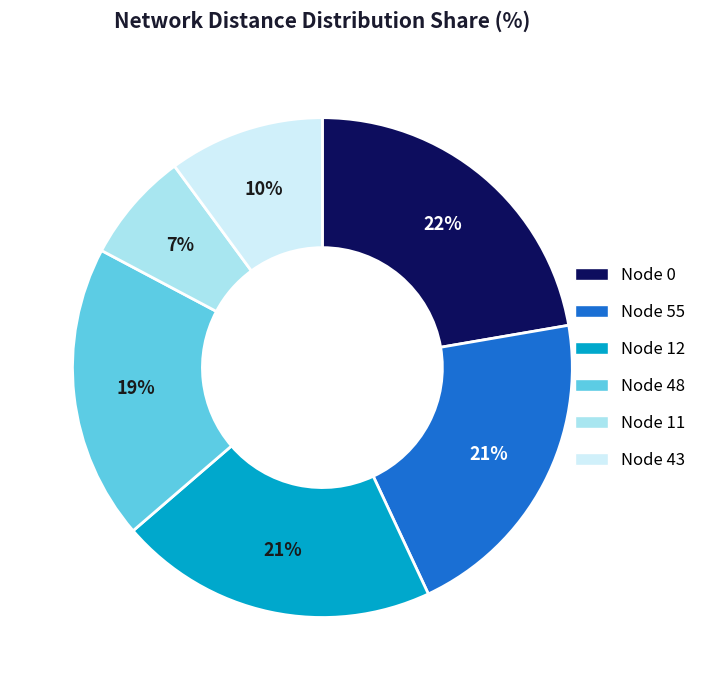

Count the number of slices in the pie.

6